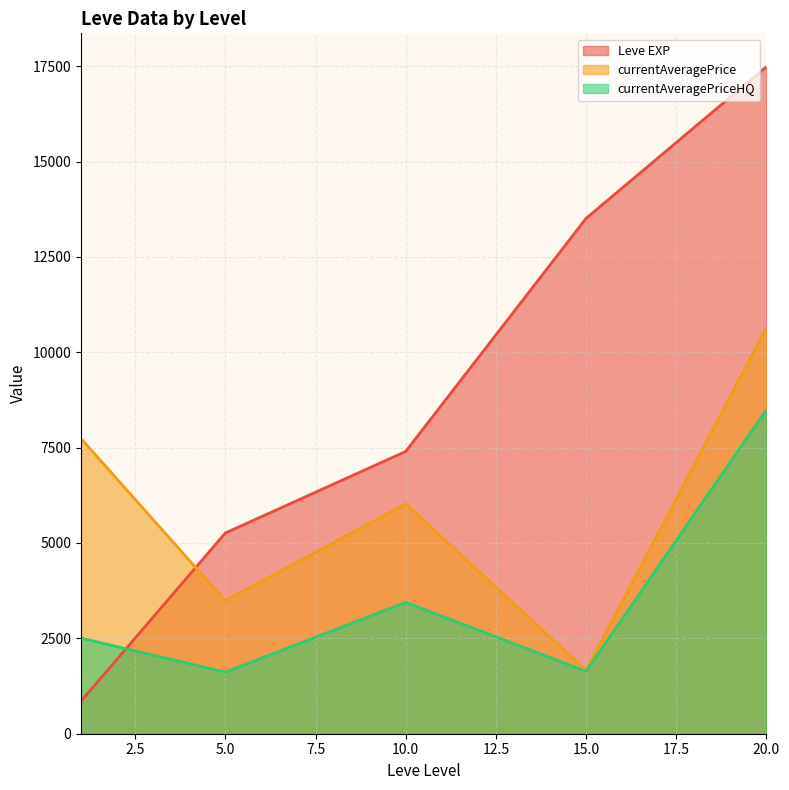

What are all the series names shown in the legend?

Leve EXP, currentAveragePrice, currentAveragePriceHQ